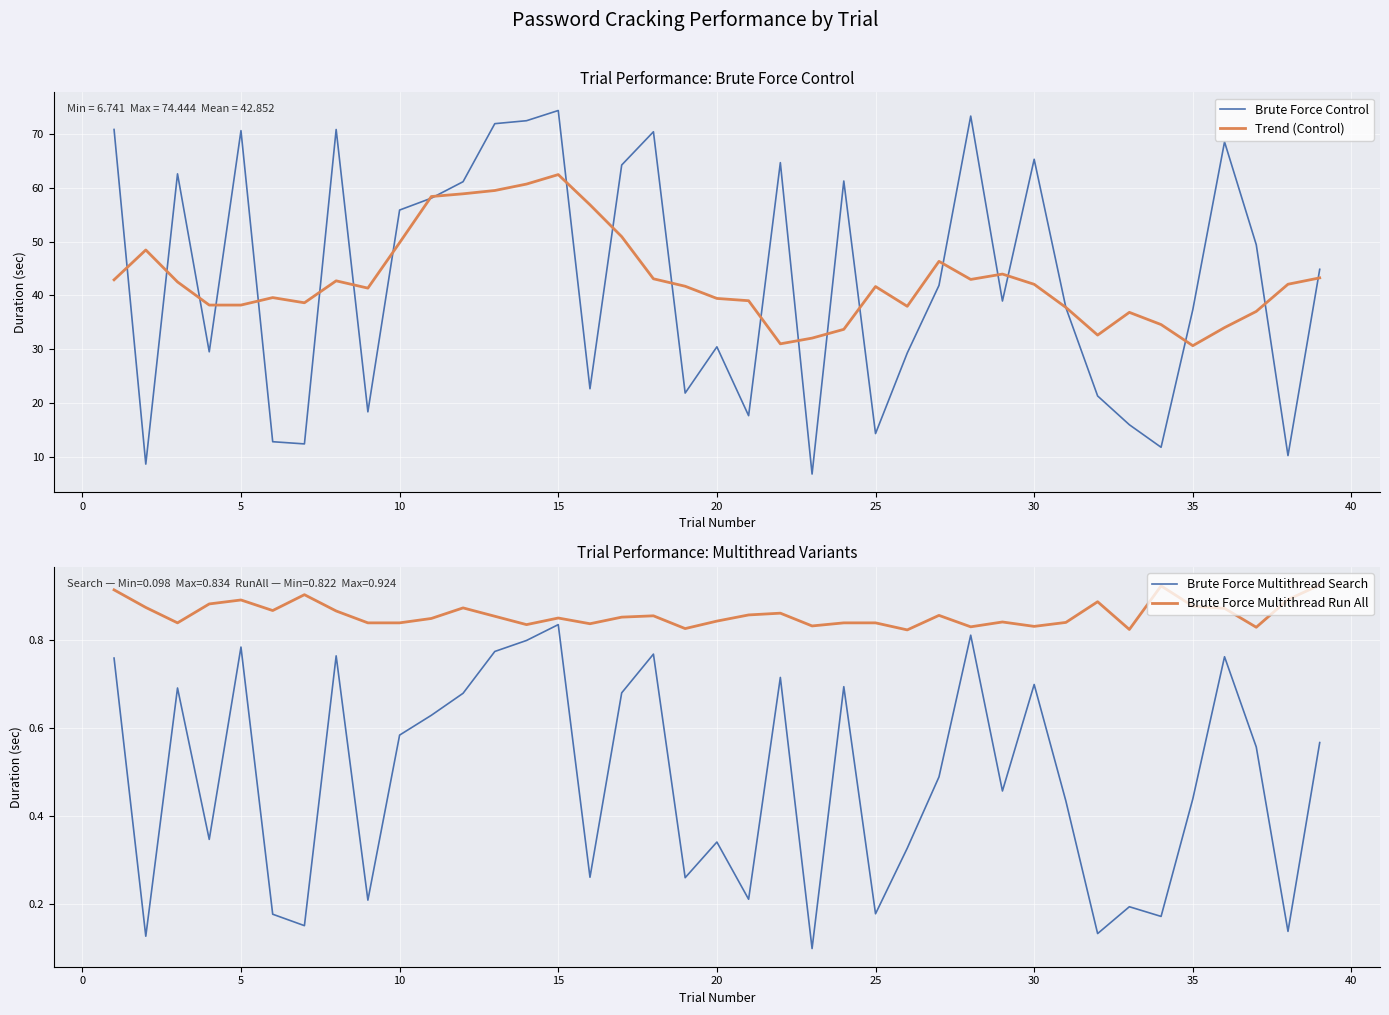

Where is the first local maximum for Brute Force Multithread Run All?

5